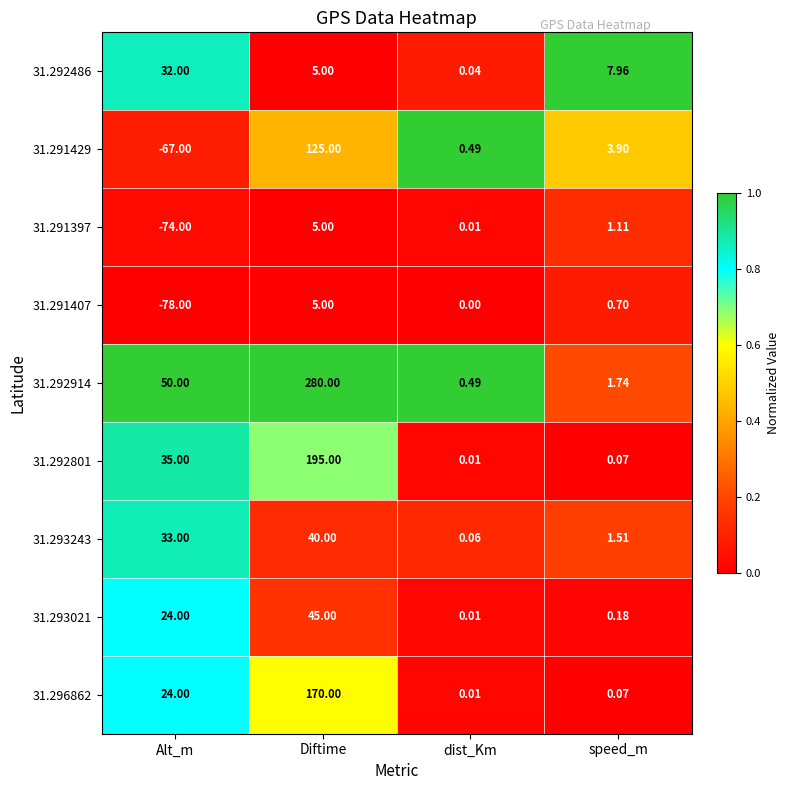

At which category is the sum across all series the highest?

Diftime